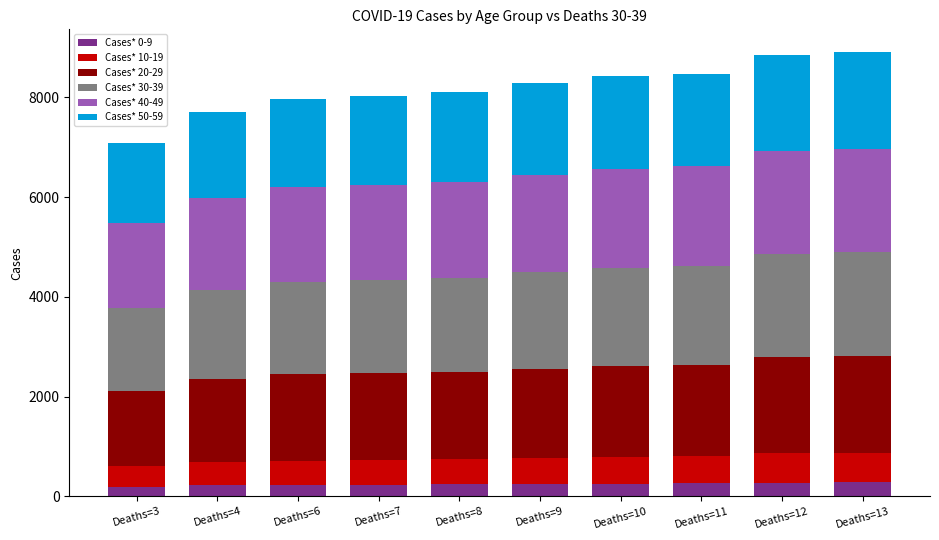

What is the total value across all series at Deaths=4?

7700